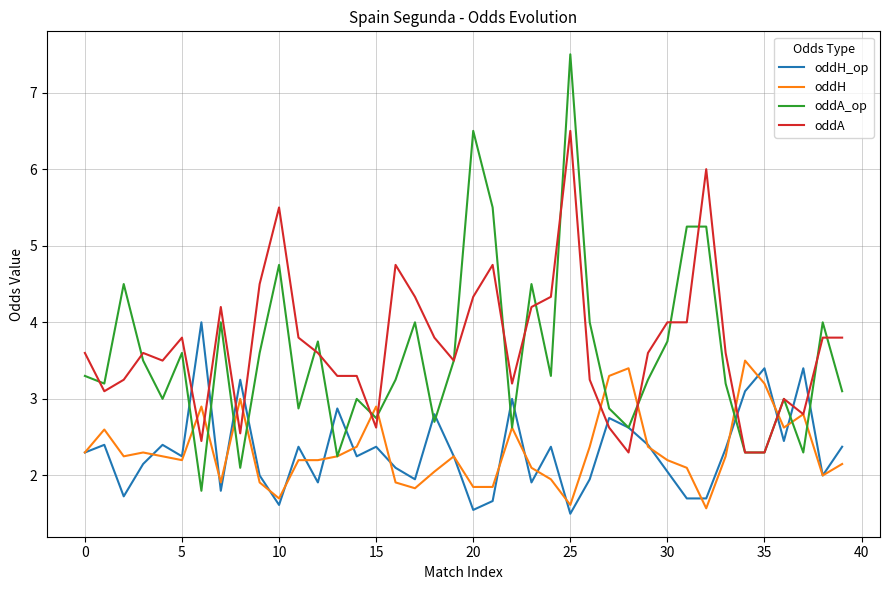

List the series in order of their peak value, lowest first.

oddH, oddH_op, oddA, oddA_op